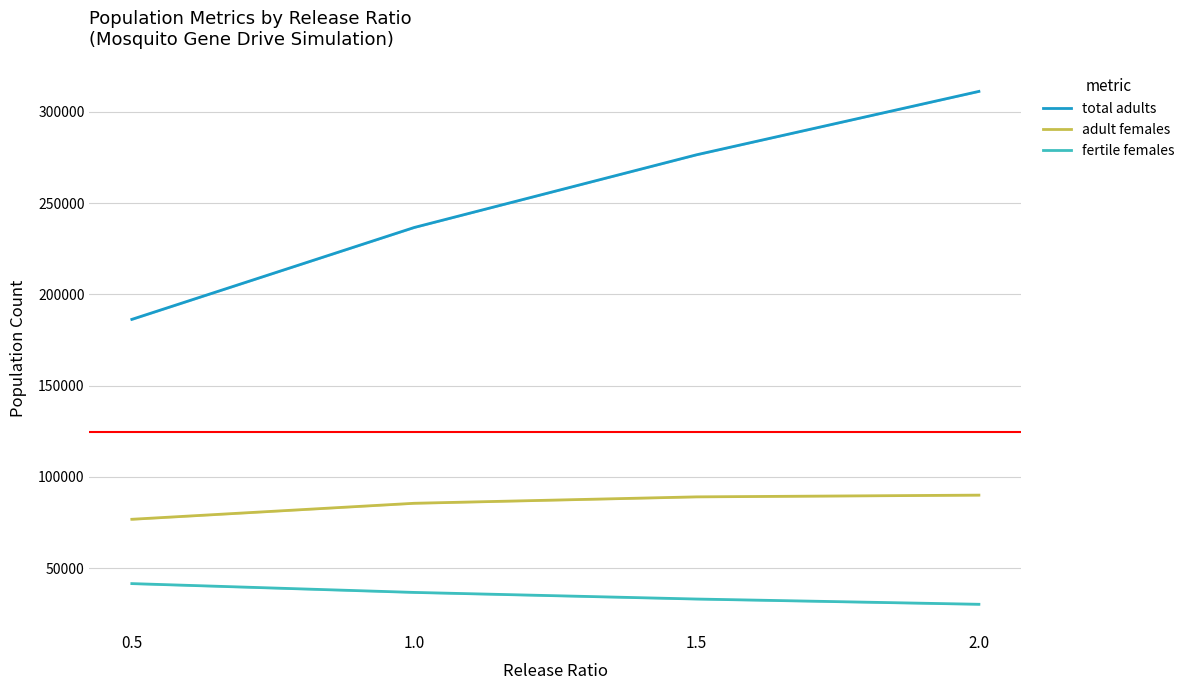

Rank the series at 1.5 from highest to lowest value.

total adults, adult females, fertile females